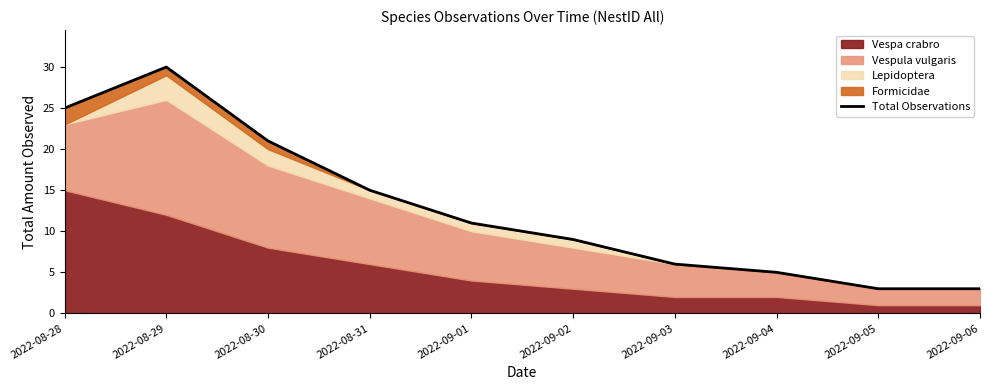

How many lines are shown in the chart?

1